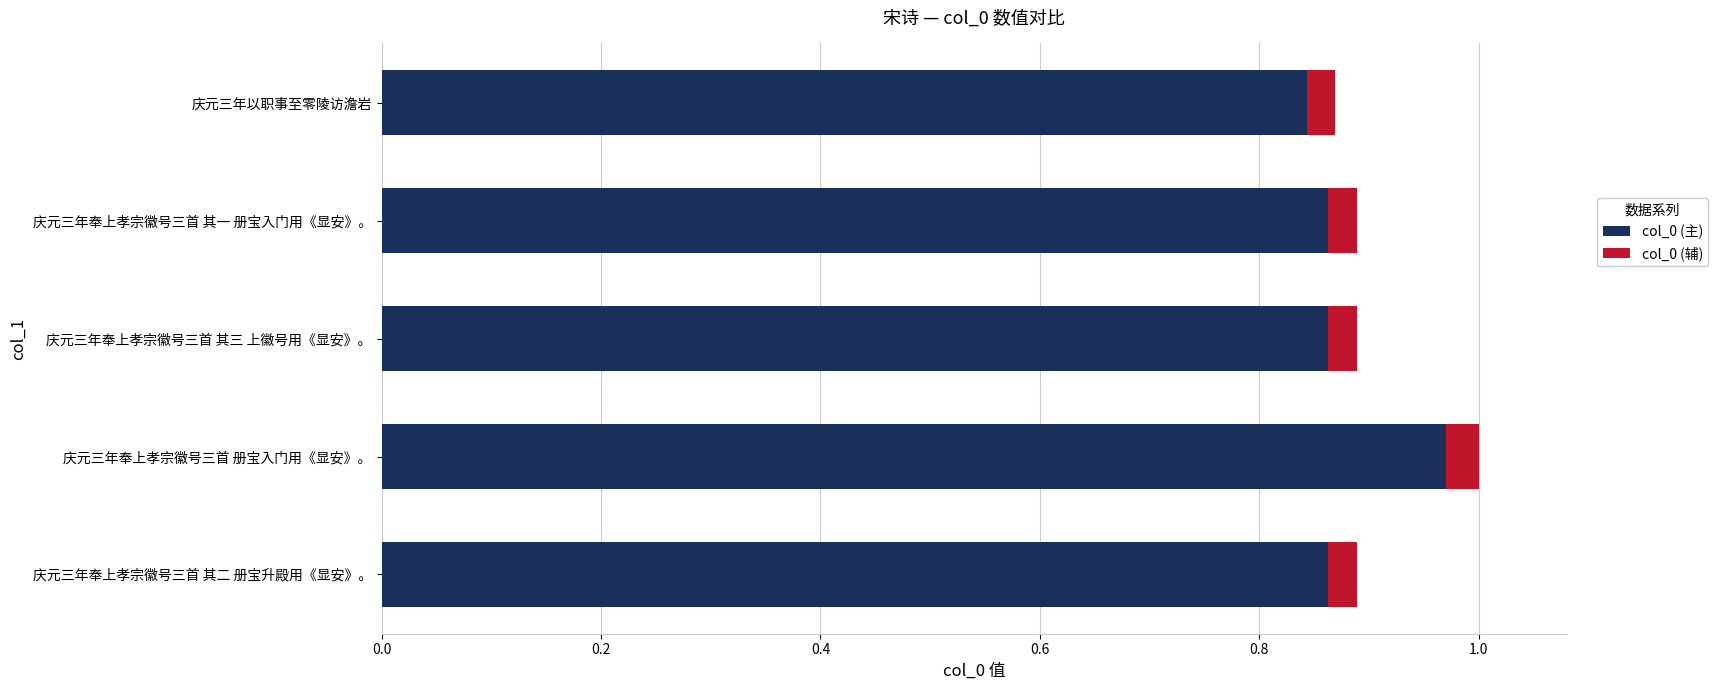

At which category is the sum across all series the highest?

庆元三年奉上孝宗徽号三首 册宝入门用《显安》。